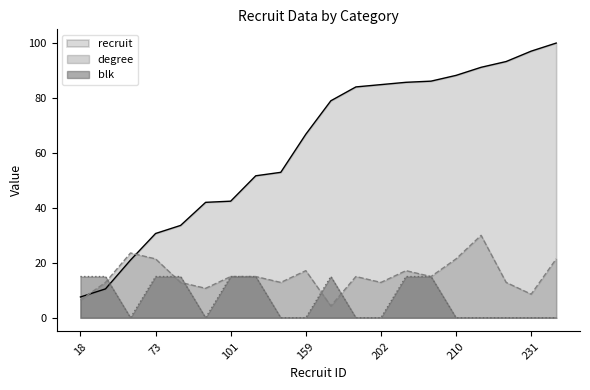

How many lines are shown in the chart?

3